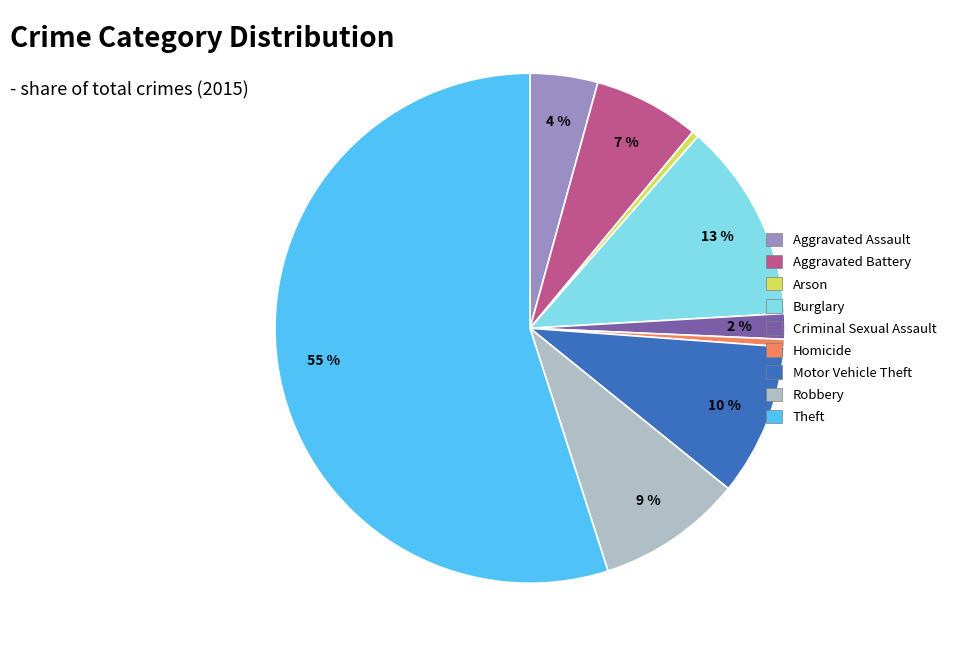

To the nearest percent, what is the average slice percentage?

11%